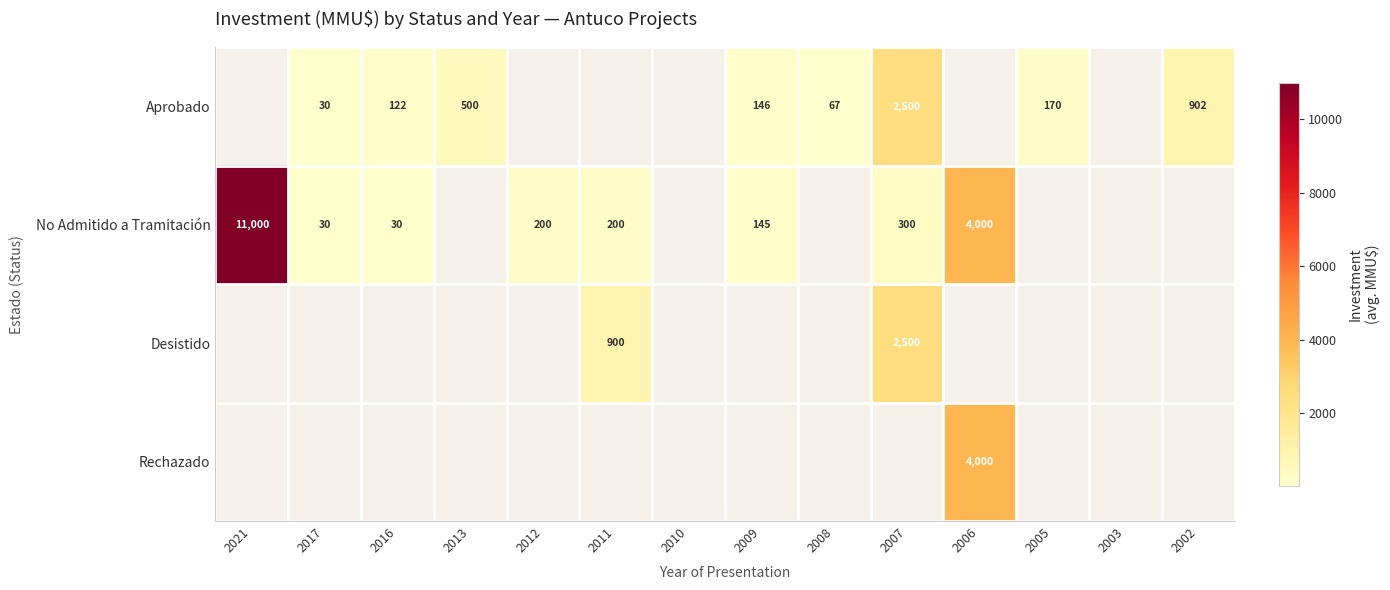

How many distinct data groups are displayed?

4